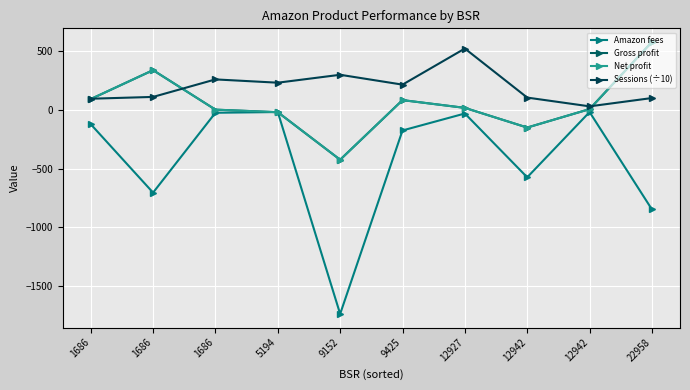

Count the number of data series in this chart.

4